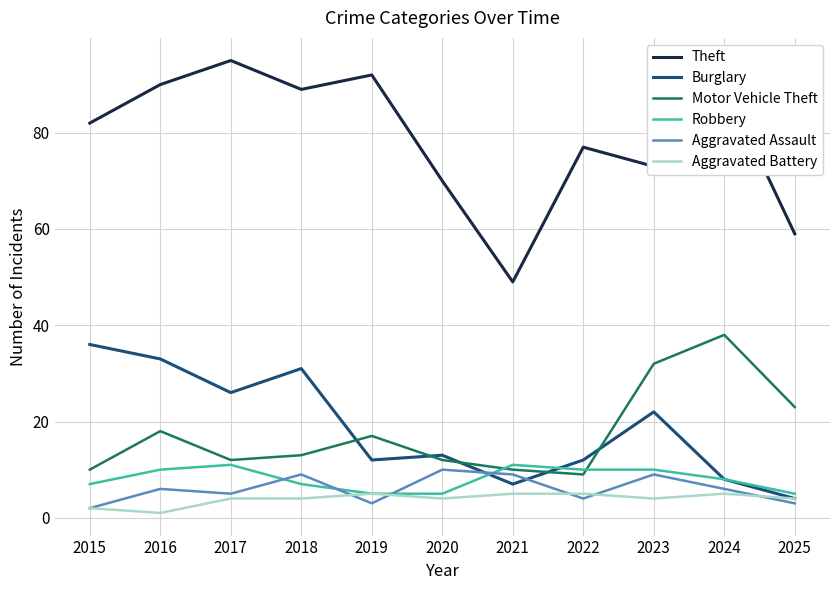

What is the difference between the maximum and minimum values in the Aggravated Battery series?

4